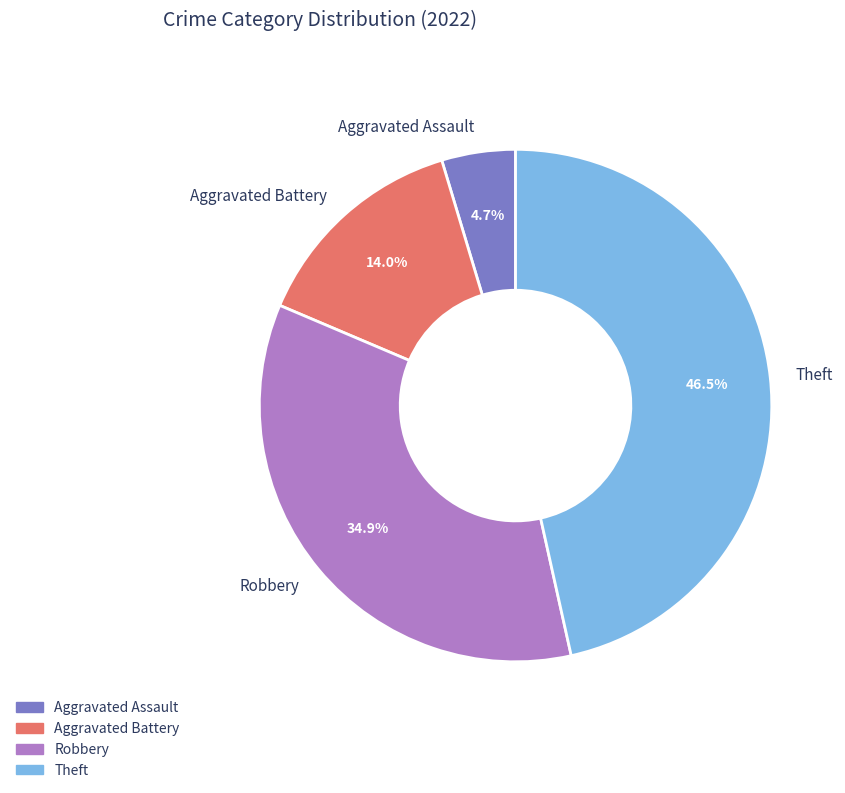

Which has a higher value, Aggravated Assault or Theft?

Theft